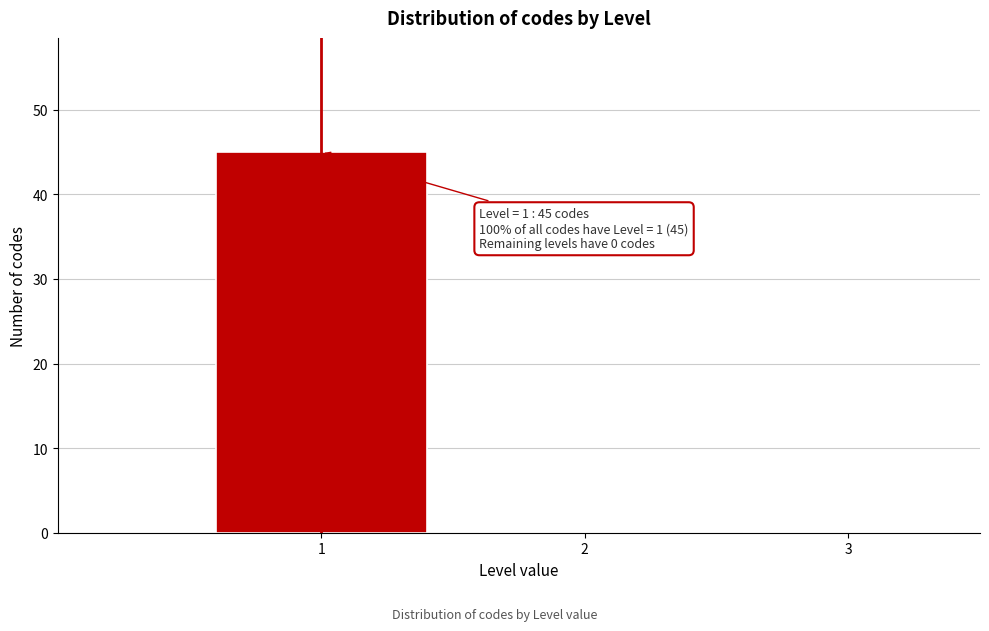

Reading right to left, list all the values displayed in this chart.

3=0	2=0	1=45